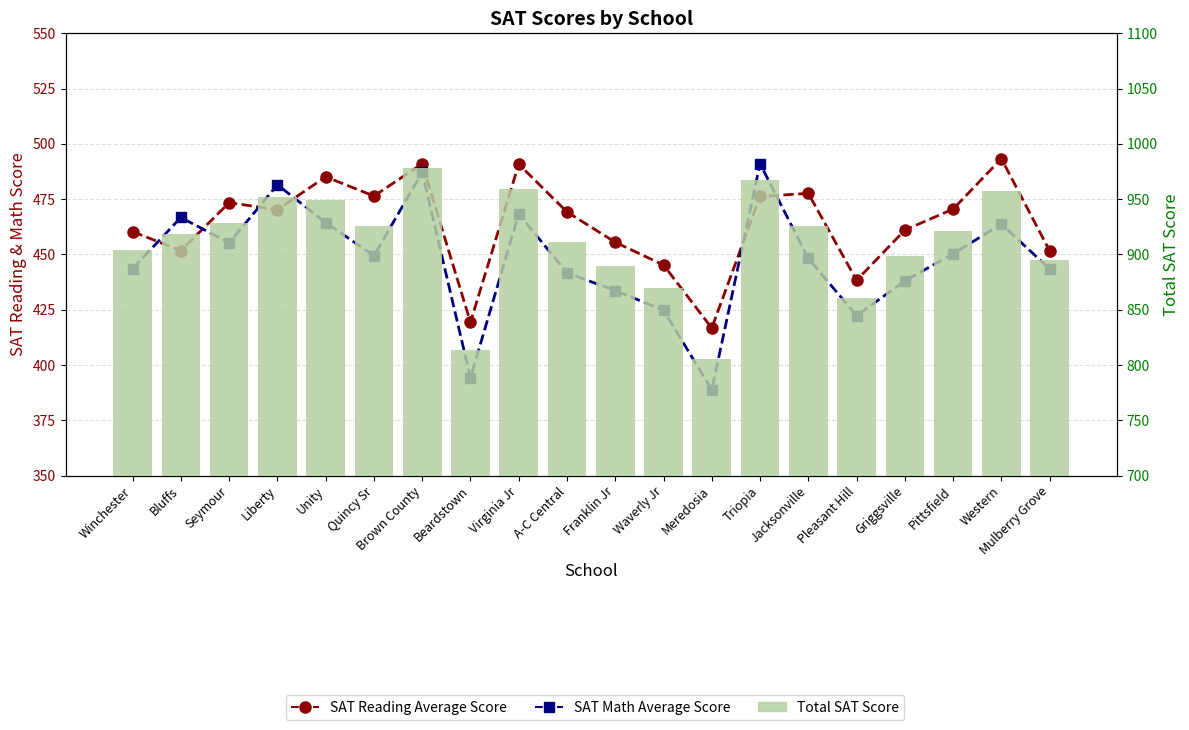

Which series has the widest spread of values?

Total SAT Score